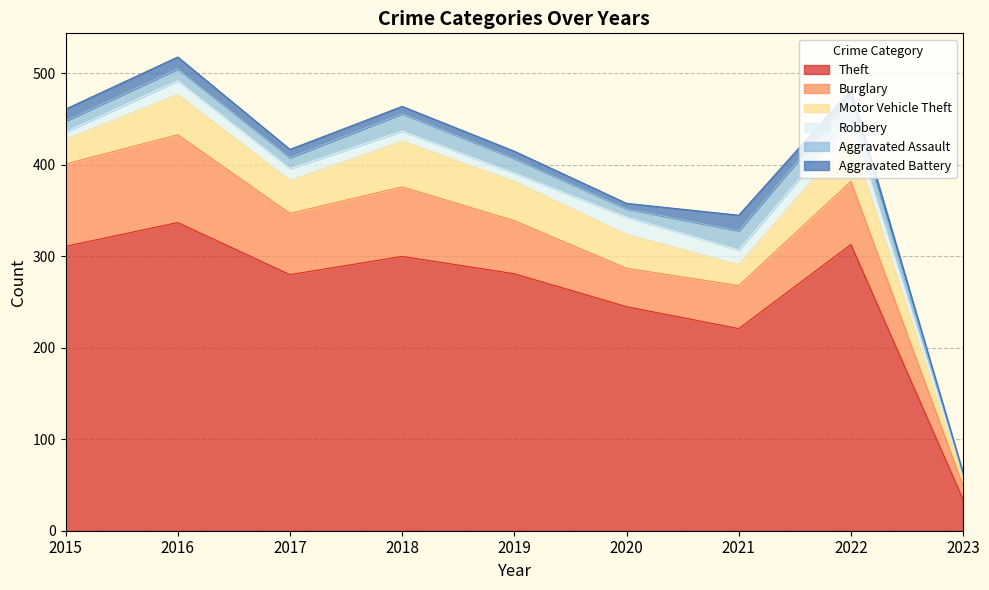

Between 2018 and 2023, which series saw the biggest shift?

Theft